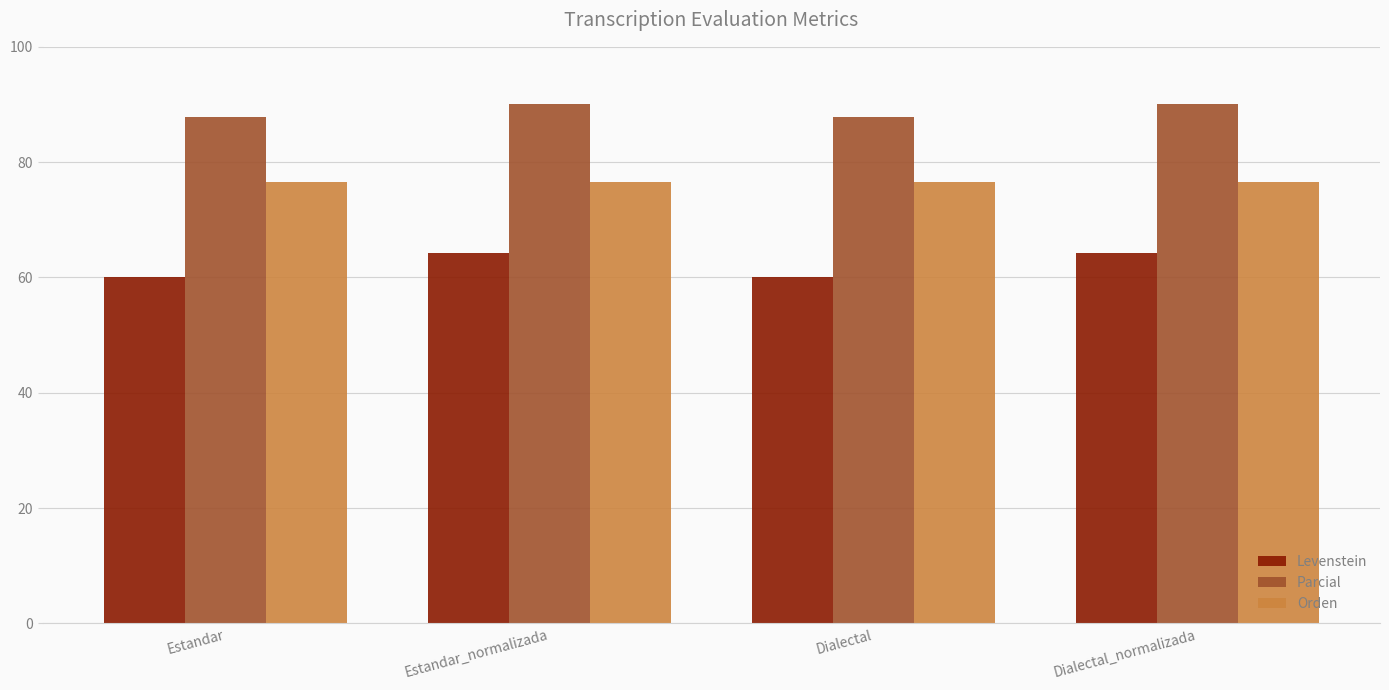

Between Dialectal and Dialectal_normalizada, which series saw the biggest shift?

Levenstein